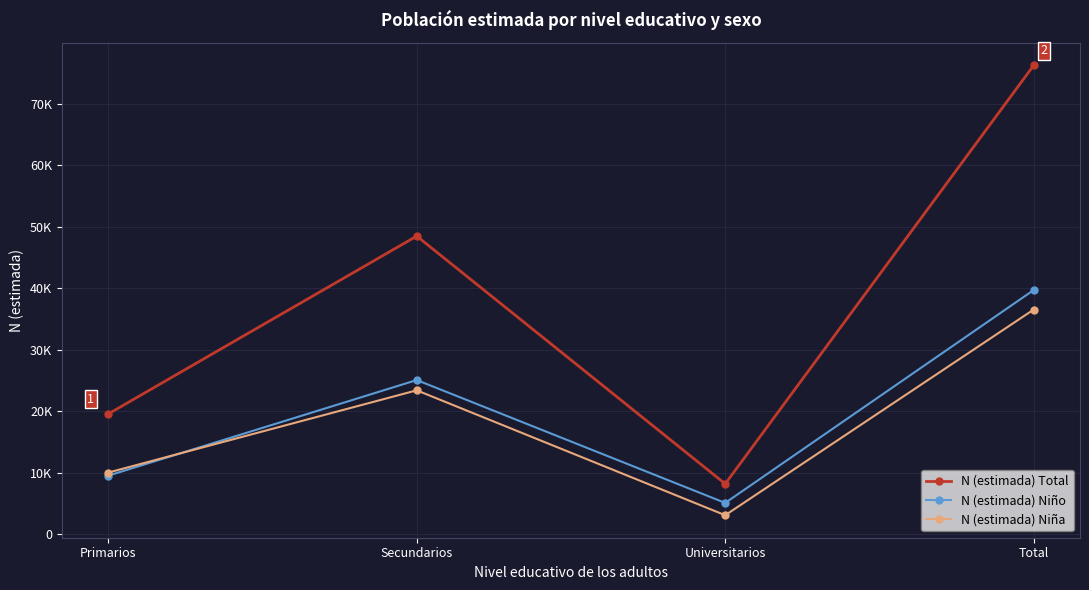

What is the highest value of the N (estimada) Total series?

76234